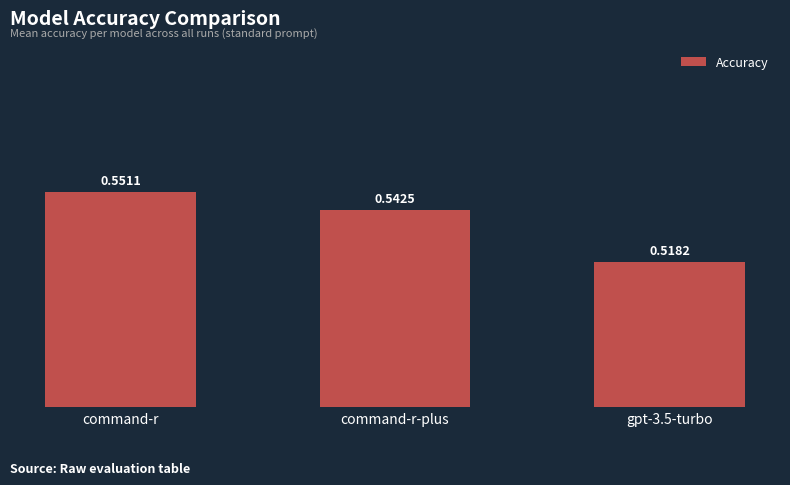

What is the label of the 2nd bar from the right?

command-r-plus